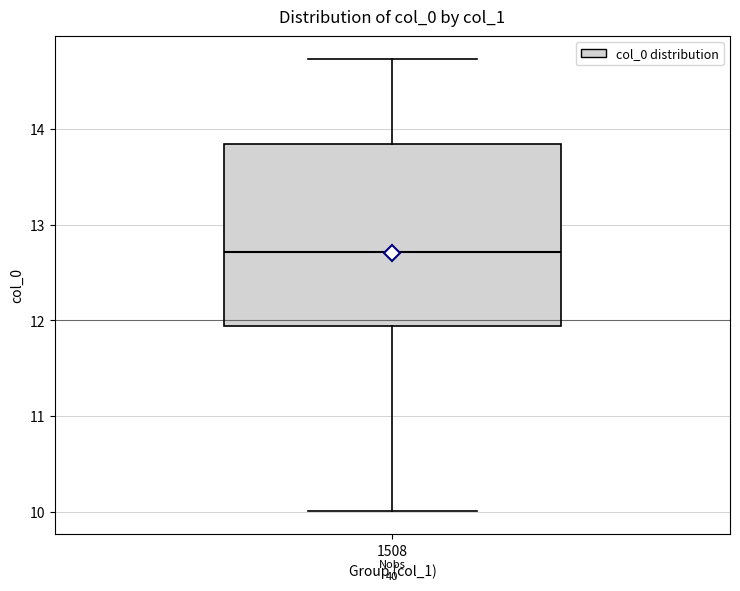

Transcribe this box plot: give where the median line is, the range the box spans, and where the two whiskers end, as read against the y-axis. The values are not printed on the chart, so give them approximately, as read against the axis.

median 12.7, box 11.9 to 13.8, whiskers 10.0 to 14.7